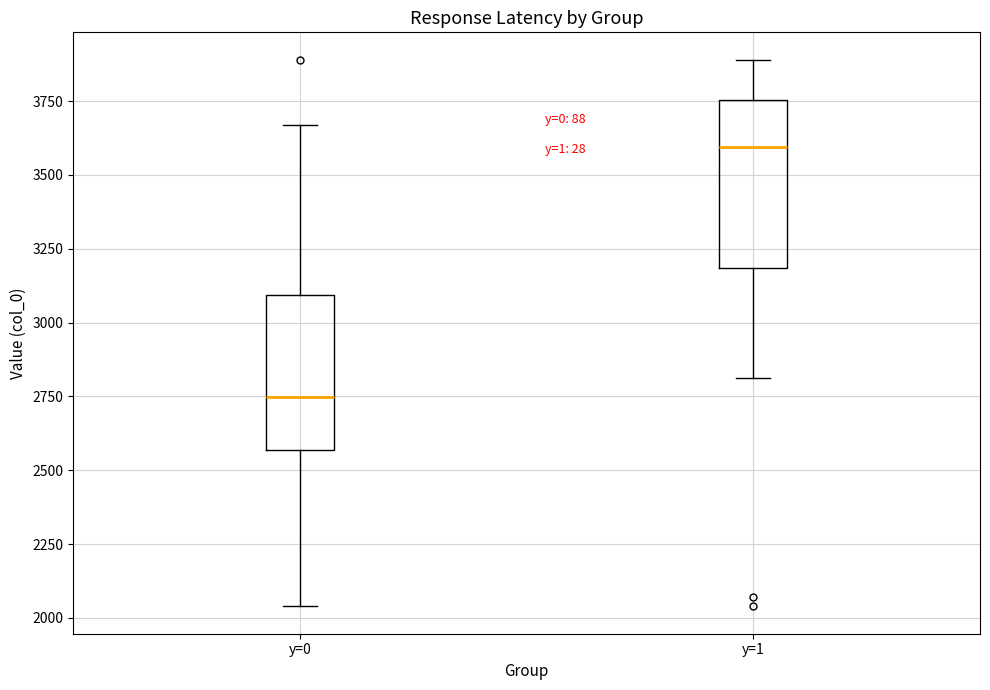

Reading left to right, transcribe this box plot: for each box, give where its median line is, the range the box spans, and where its two whiskers end, as read against the y-axis. The values are not printed on the chart, so give them approximately, as read against the axis.

y=0: median 2750, box 2550 to 3100, whiskers 2050 to 3650
y=1: median 3600, box 3200 to 3750, whiskers 2800 to 3900